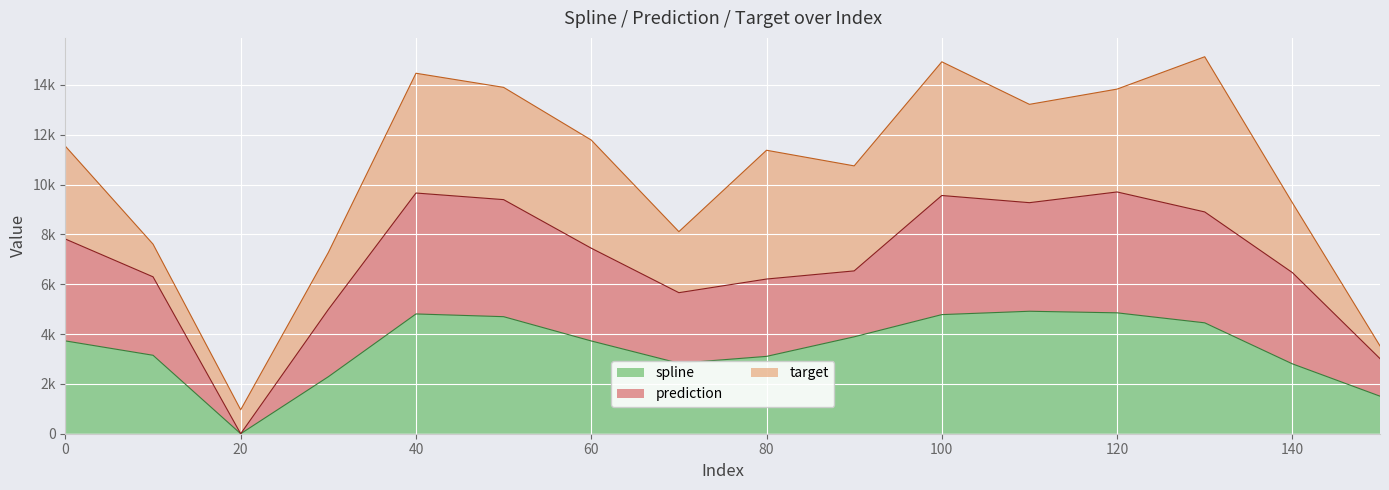

What are all the series names shown in the legend?

spline, prediction, target